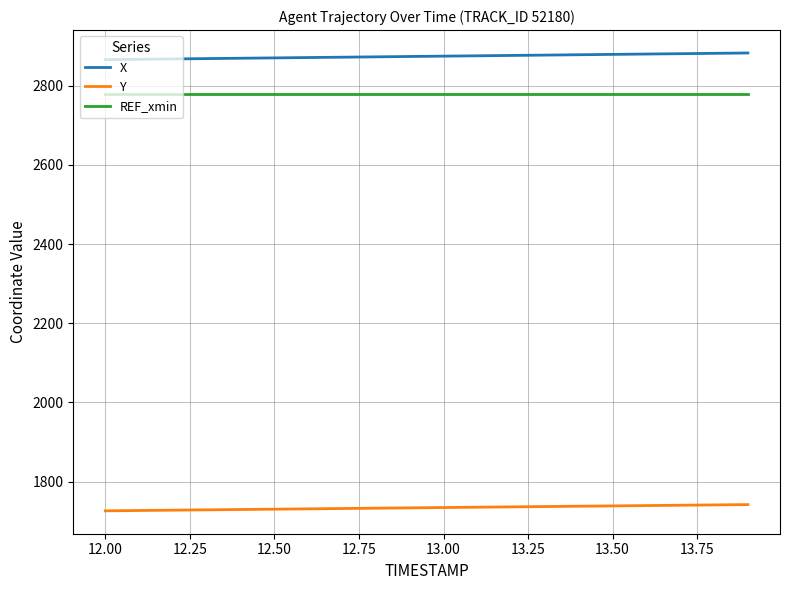

True or false: X and REF_xmin cross at least once.

False